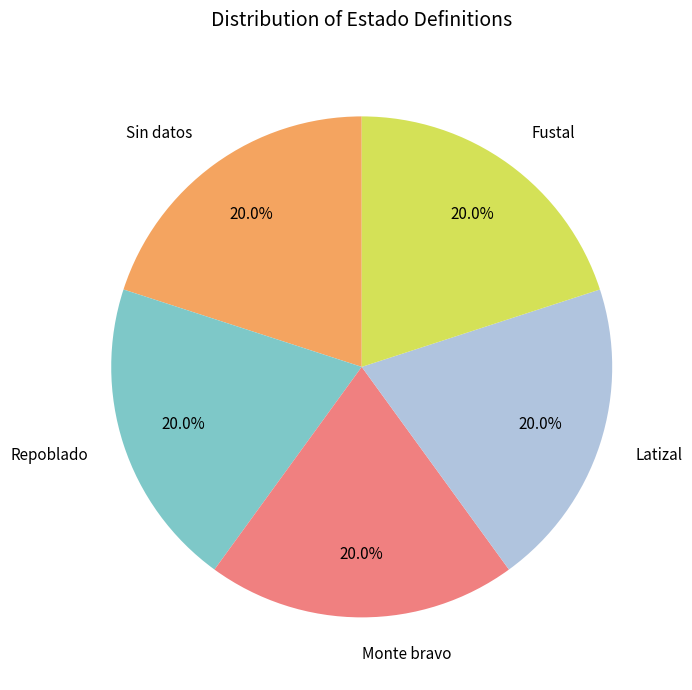

Do Repoblado and Fustal together represent more than half of the pie?

No